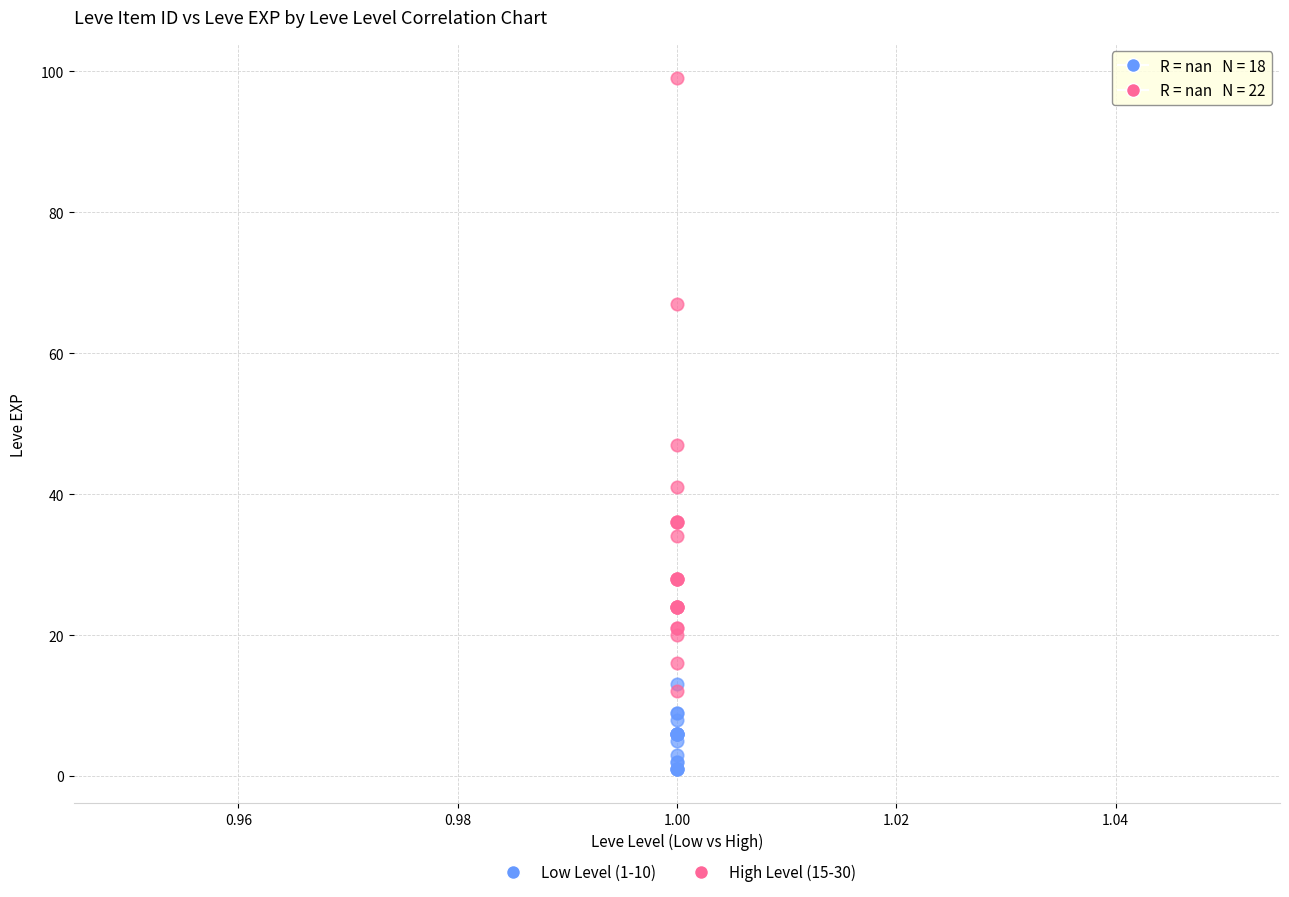

What are all the series names shown in the legend?

Low Level (1-10), High Level (15-30)